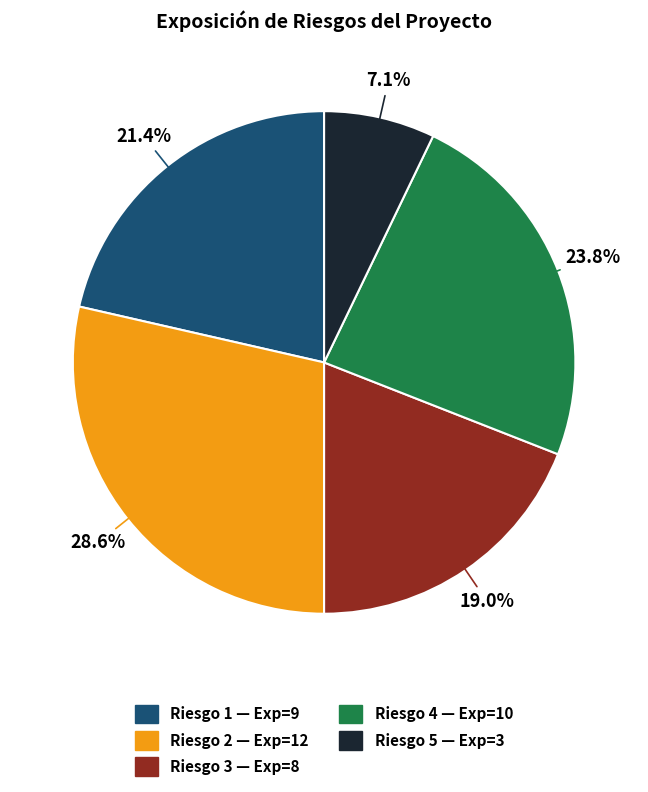

Does Riesgo 1 account for over 50% of the chart?

No